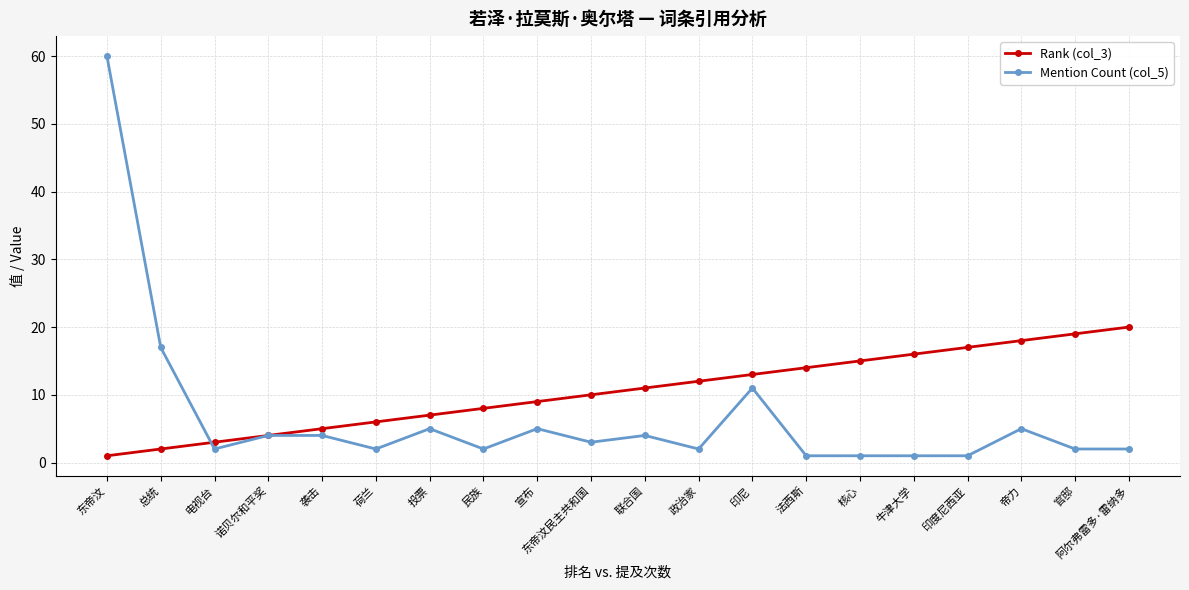

Reading left to right, transcribe all the data shown in this chart.

Rank (col_3): 东帝汶=1	总统=2	电视台=3	诺贝尔和平奖=4	袭击=5	荷兰=6	投票=7	民族=8	宣布=9	东帝汶民主共和国=10	联合国=11	政治家=12	印尼=13	法西斯=14	核心=15	牛津大学=16	印度尼西亚=17	帝力=18	官邸=19	阿尔弗雷多·雷纳多=20
Mention Count (col_5): 东帝汶=60	总统=17	电视台=2	诺贝尔和平奖=4	袭击=4	荷兰=2	投票=5	民族=2	宣布=5	东帝汶民主共和国=3	联合国=4	政治家=2	印尼=11	法西斯=1	核心=1	牛津大学=1	印度尼西亚=1	帝力=5	官邸=2	阿尔弗雷多·雷纳多=2